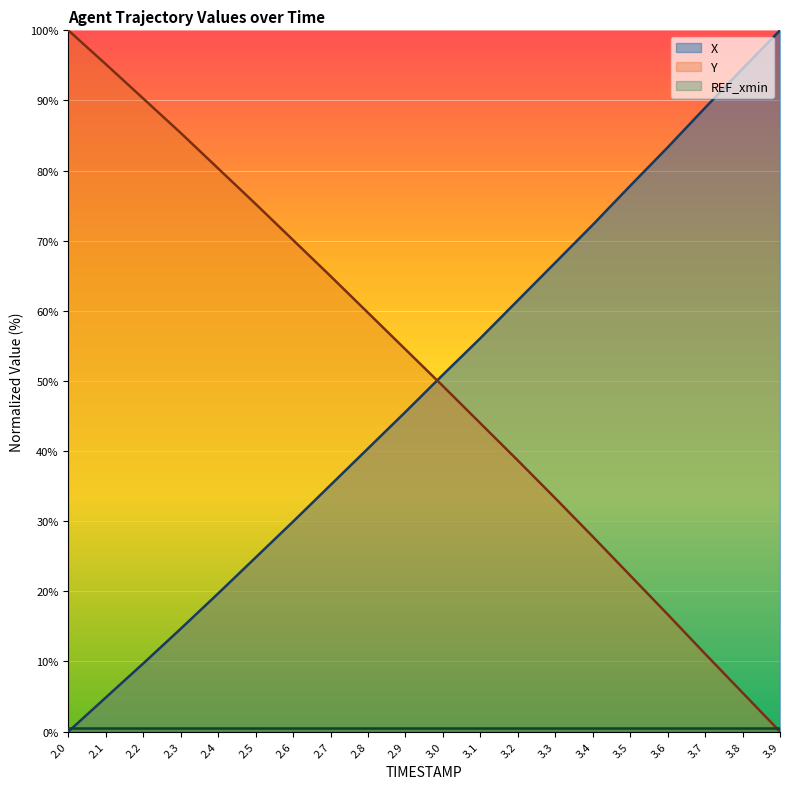

After their last crossing, which series has the higher values: X or Y?

X